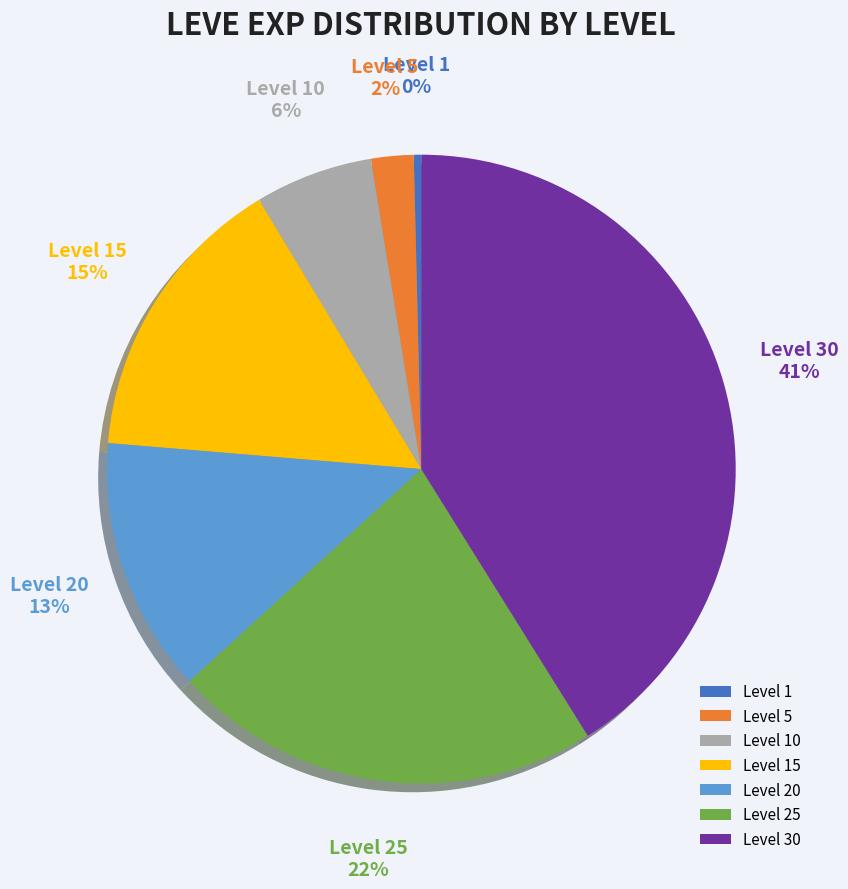

To the nearest percent, what is the difference between the largest and smallest slice percentages?

41%